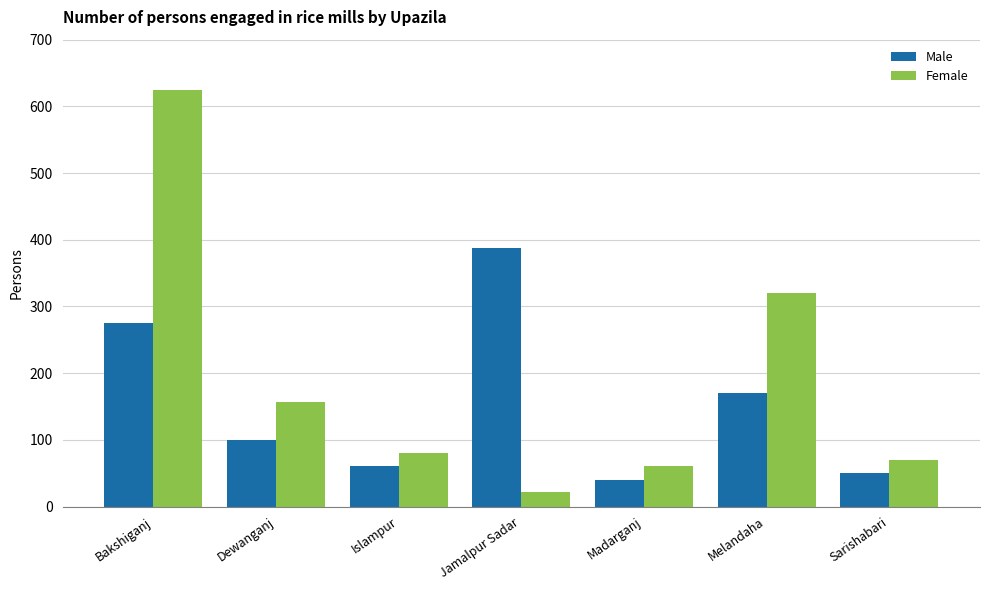

What is the value of the Female bar at the 3rd from the left?

80